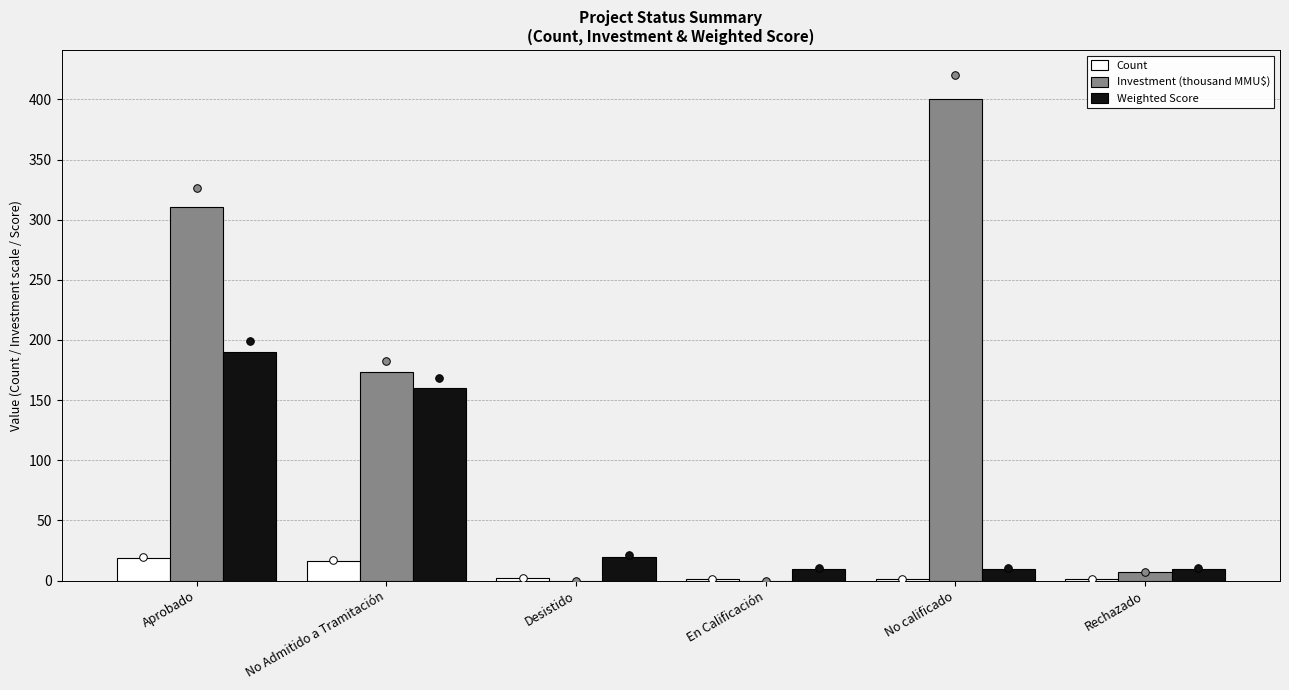

Which series has the largest total across all categories?

Investment (thousand MMU$)